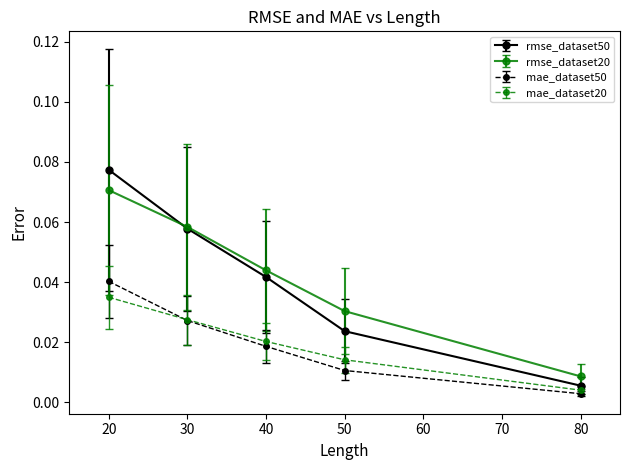

What are all the series names shown in the legend?

rmse_dataset50, rmse_dataset20, mae_dataset50, mae_dataset20